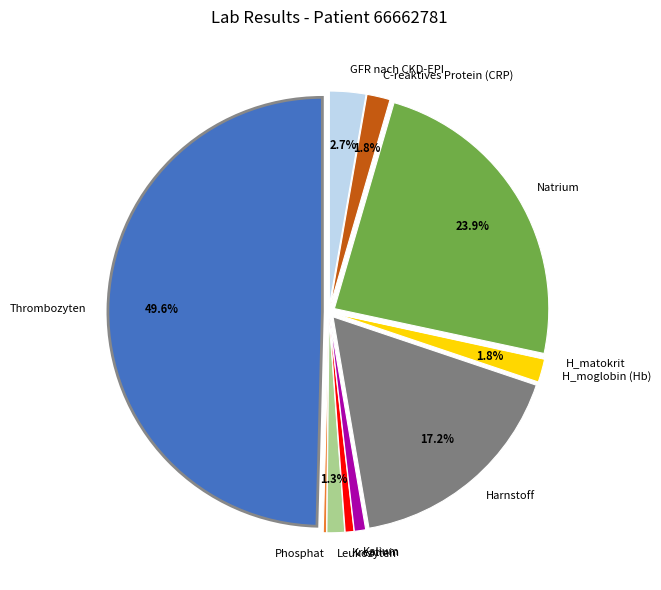

Which slice is the largest?

Thrombozyten